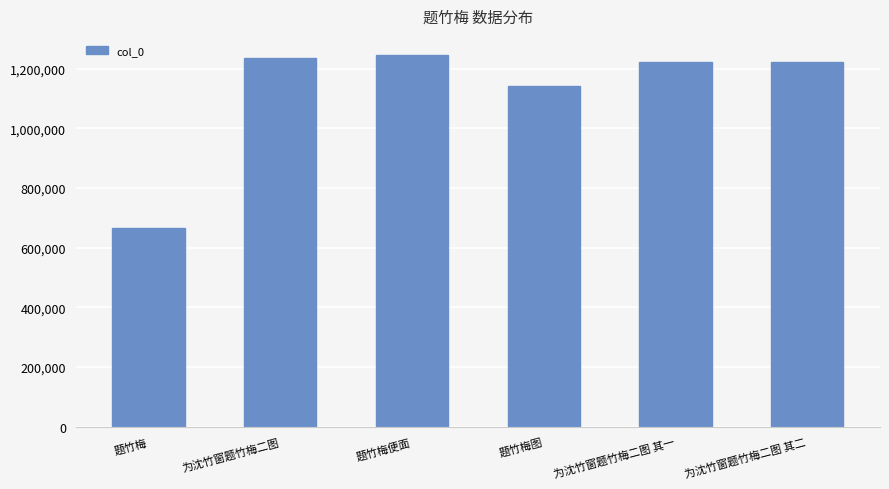

How many values are below 1221211?

3